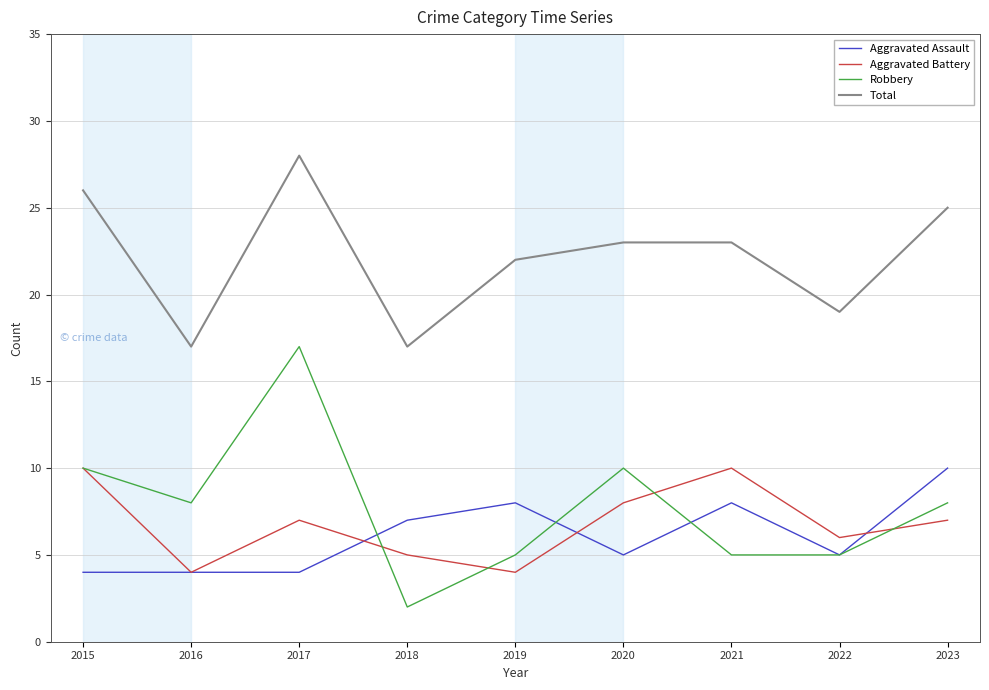

How many lines are shown in the chart?

4